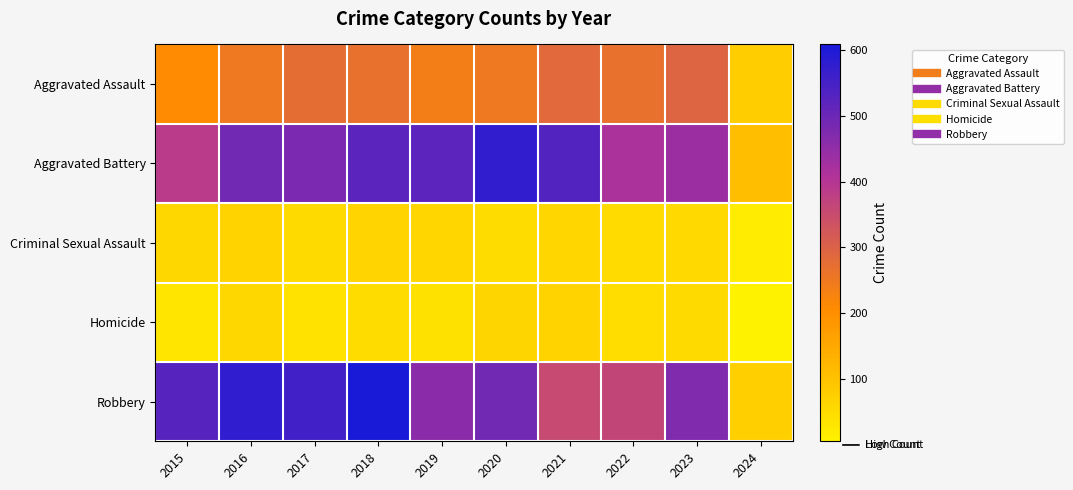

Rank the series by their maximum value, from highest to lowest.

Robbery, Aggravated Battery, Aggravated Assault, Criminal Sexual Assault, Homicide